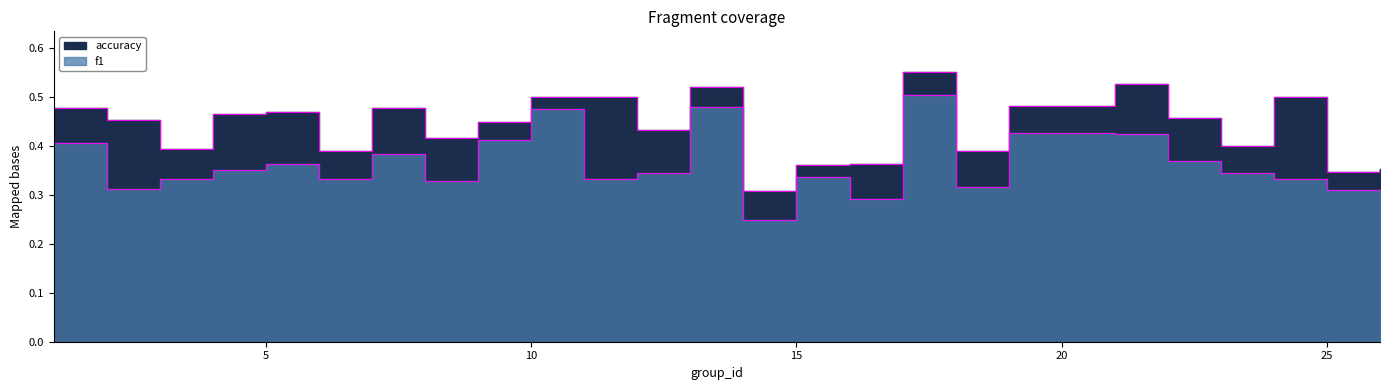

True or false: f1 and accuracy intersect in this chart.

False